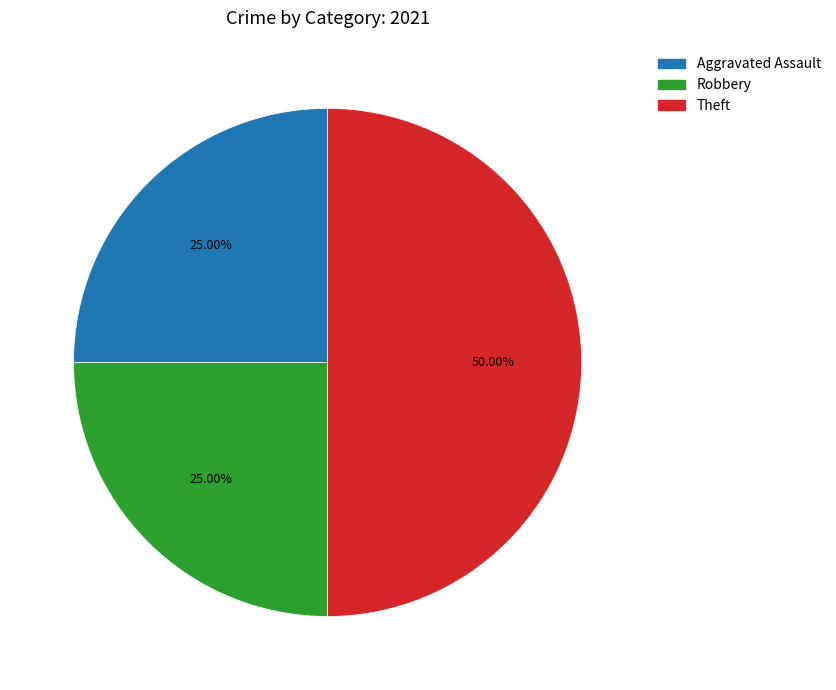

How many segments does this pie chart have?

3